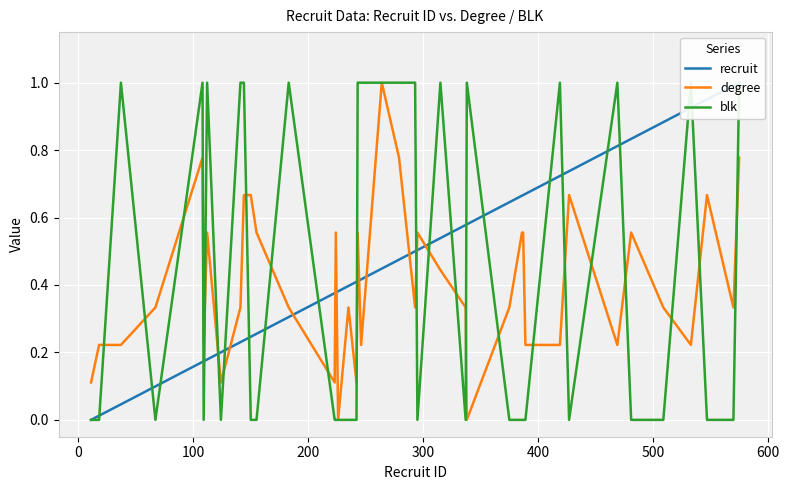

What is the value of the blk point at the 20th from the left?

1.0